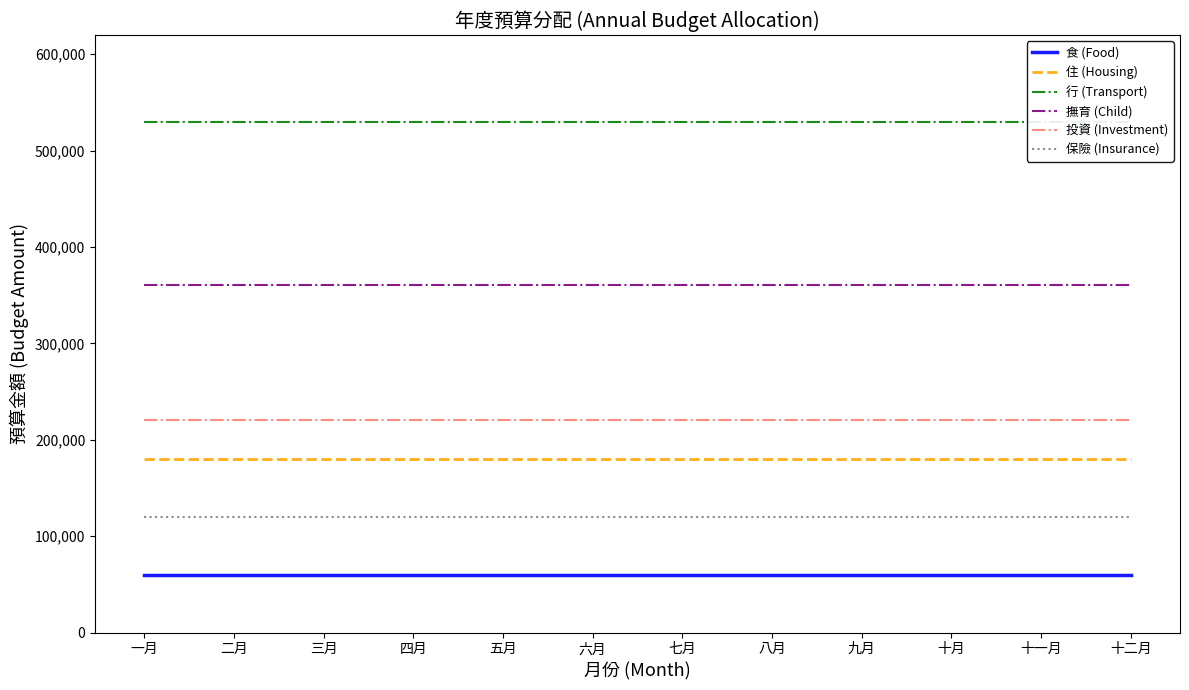

Is it true that 保險 (Insurance) equals 120000 at 六月?

True